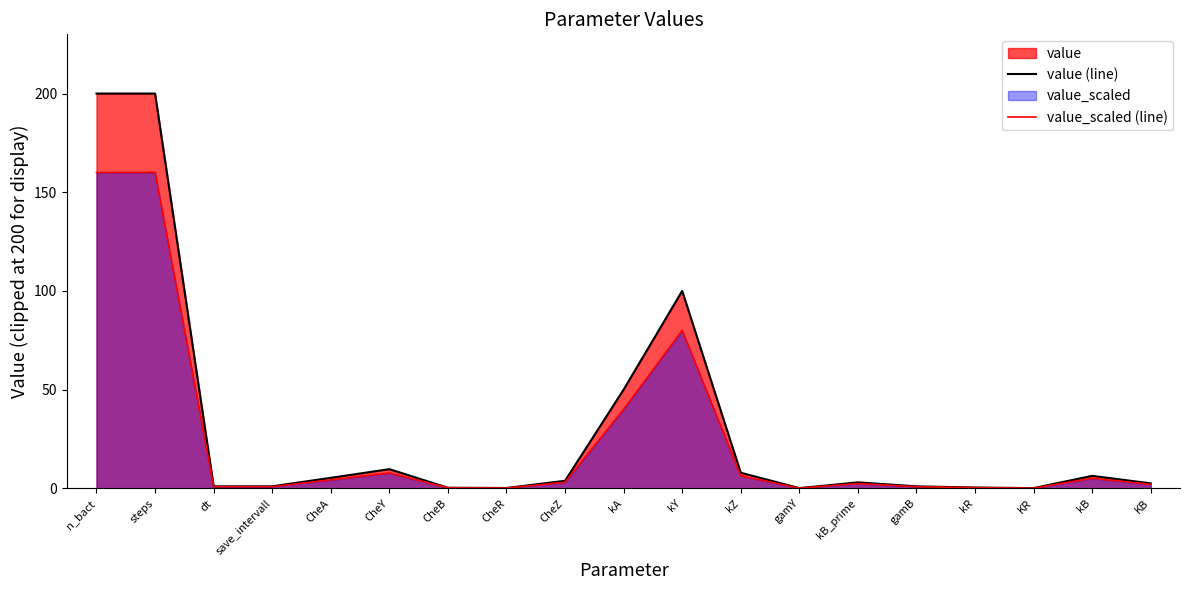

At how many categories does at least one series exceed 98?

3